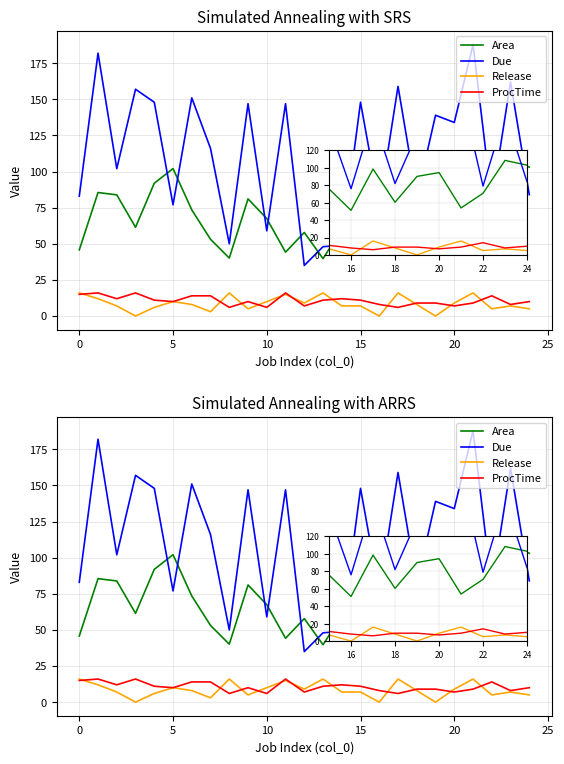

At 0, list the series in order from largest to smallest.

Due, Area, ProcTime, Release